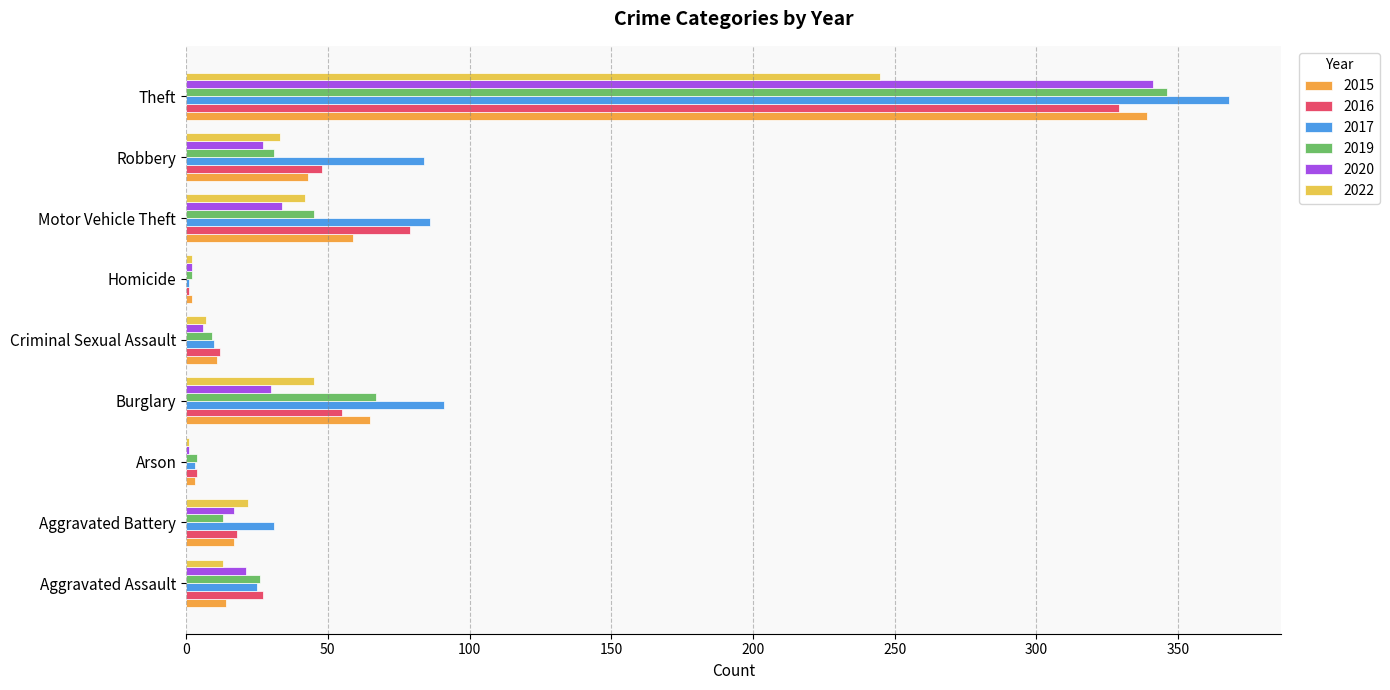

How many series are shown in this chart?

6